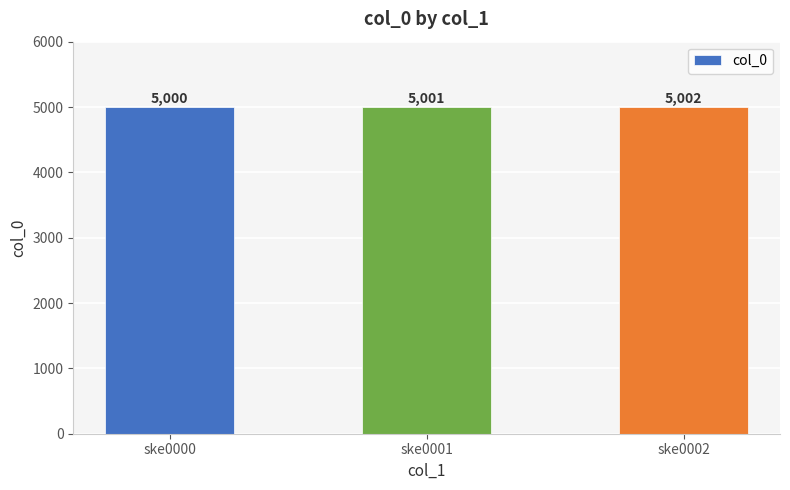

Count the number of categories in the chart.

3